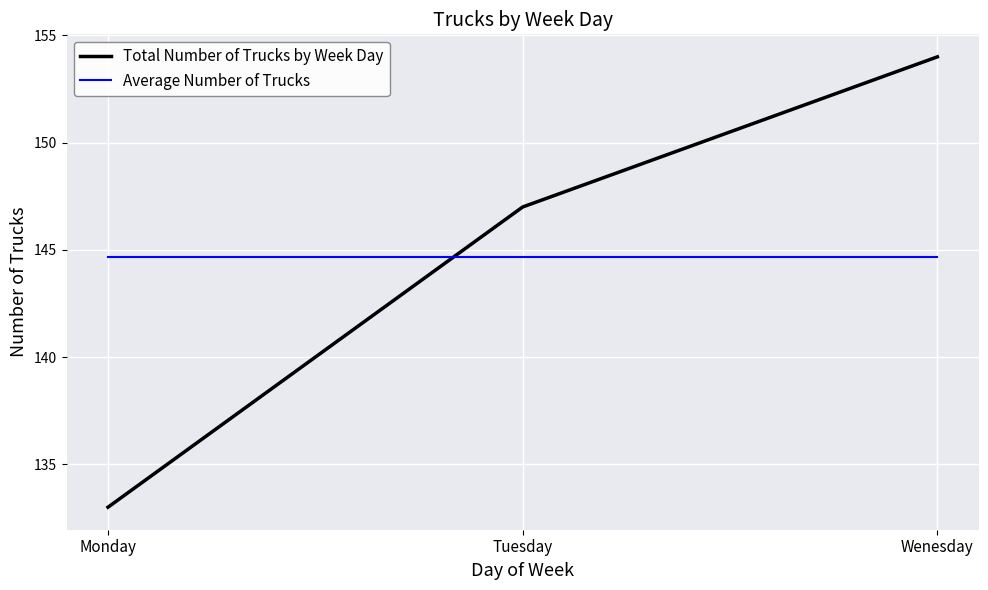

Does the chart display data point markers on the line(s)?

No